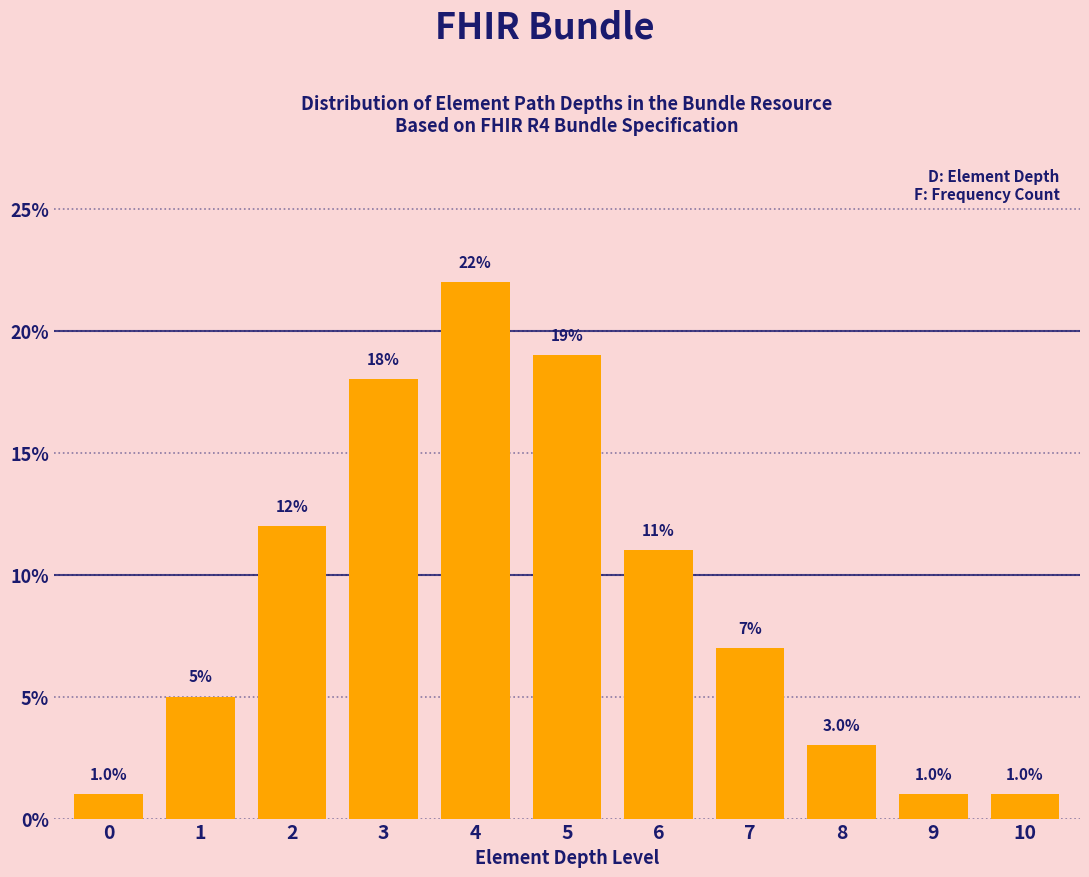

Reading left to right, list all the values displayed in this chart.

0=1.0	1=5.0	2=12.0	3=18.0	4=22.0	5=19.0	6=11.0	7=7.0	8=3.0	9=1.0	10=1.0